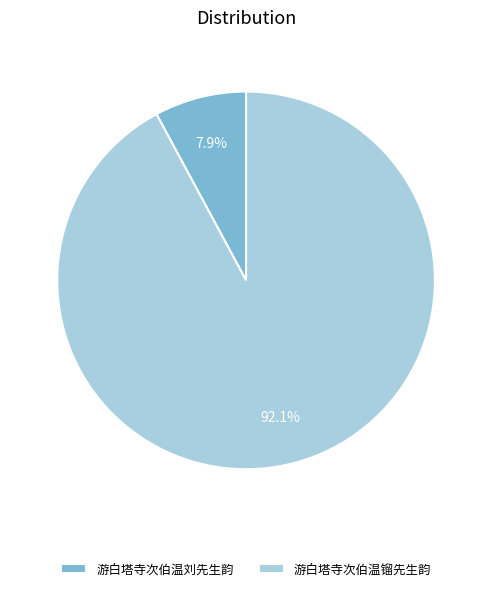

Which category has the biggest portion of the pie?

游白塔寺次伯温镏先生韵